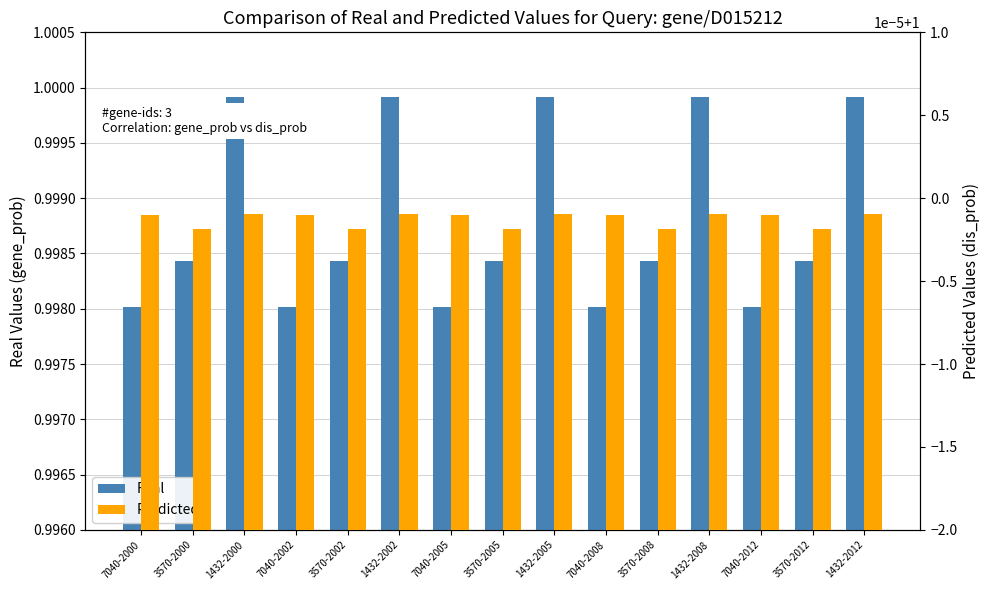

What value does the Real series have at 7040-2008?

1.0